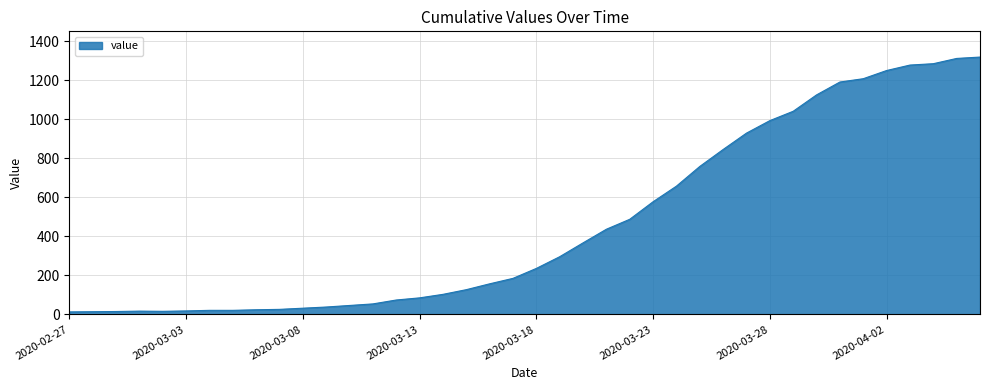

True or false: there are more than 2 points higher than both neighbors.

False